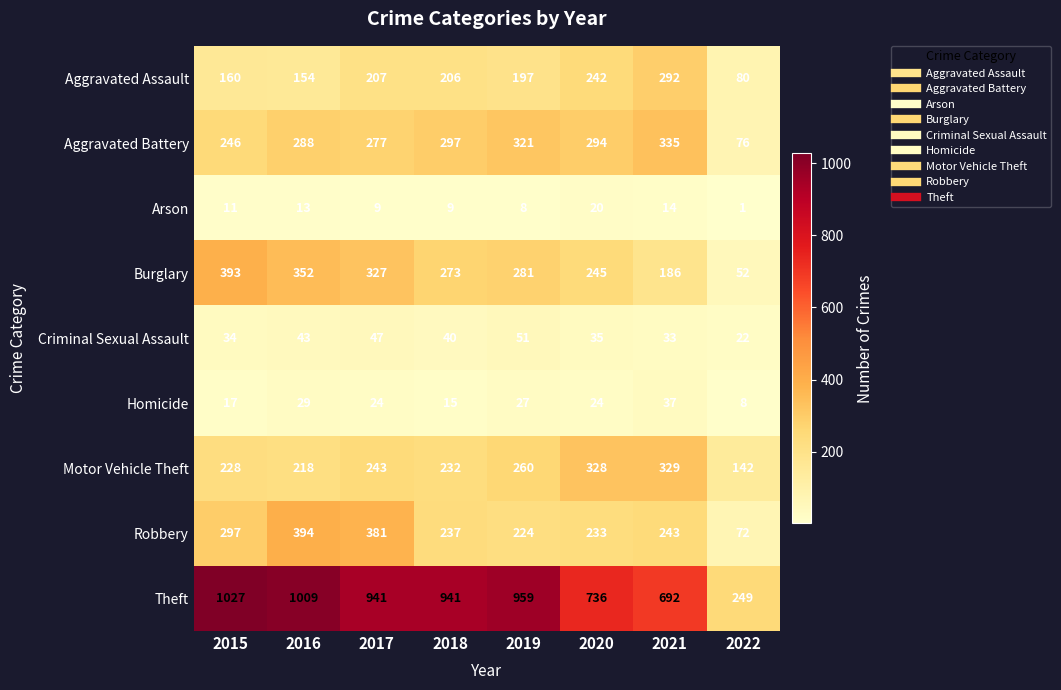

What is the total value across all series at 2017?

2456